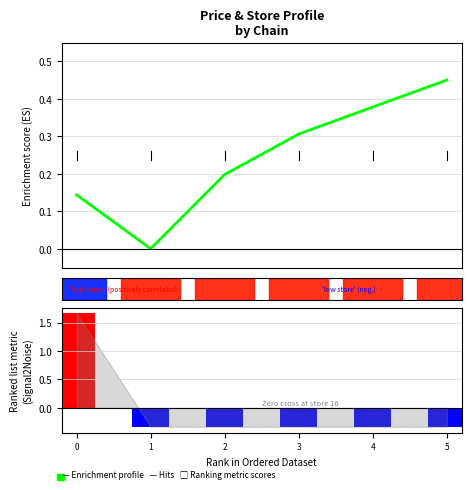

Is it true that Ranking metric scores equals -0.2 at 2?

False